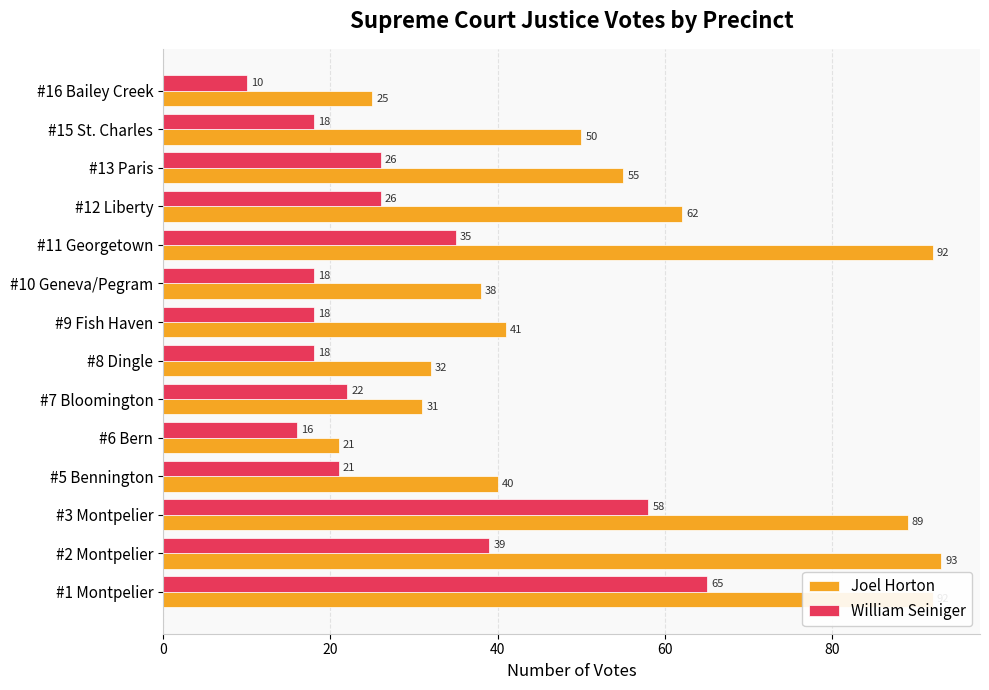

What is the approximate value of Joel Horton at #16 Bailey Creek?

25